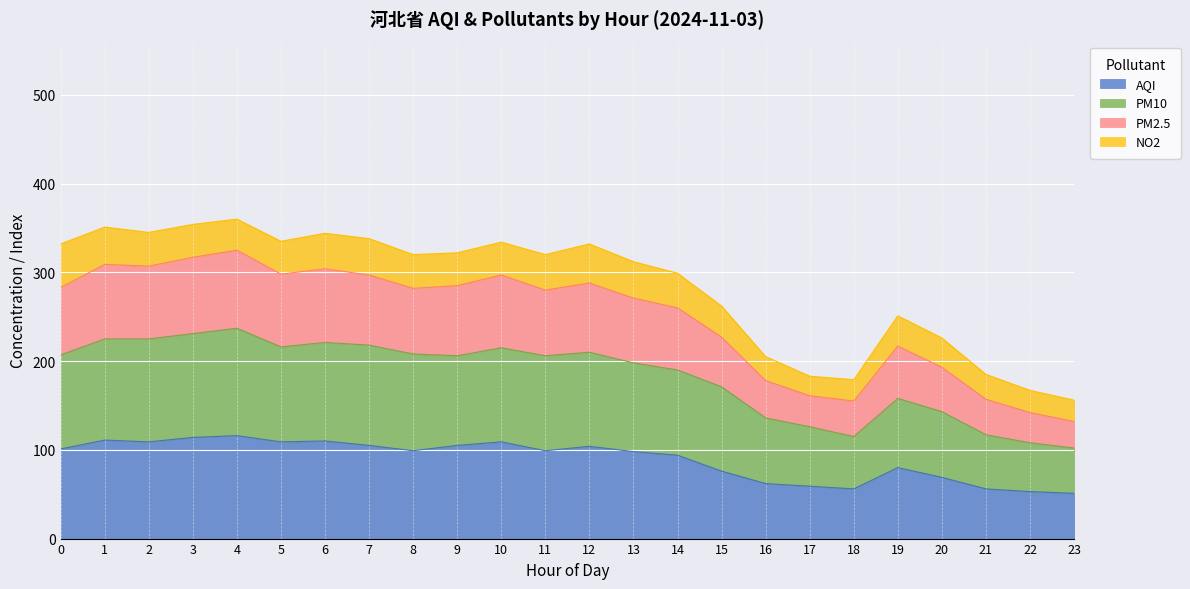

Which category has the lowest value in the PM2.5 series?

23